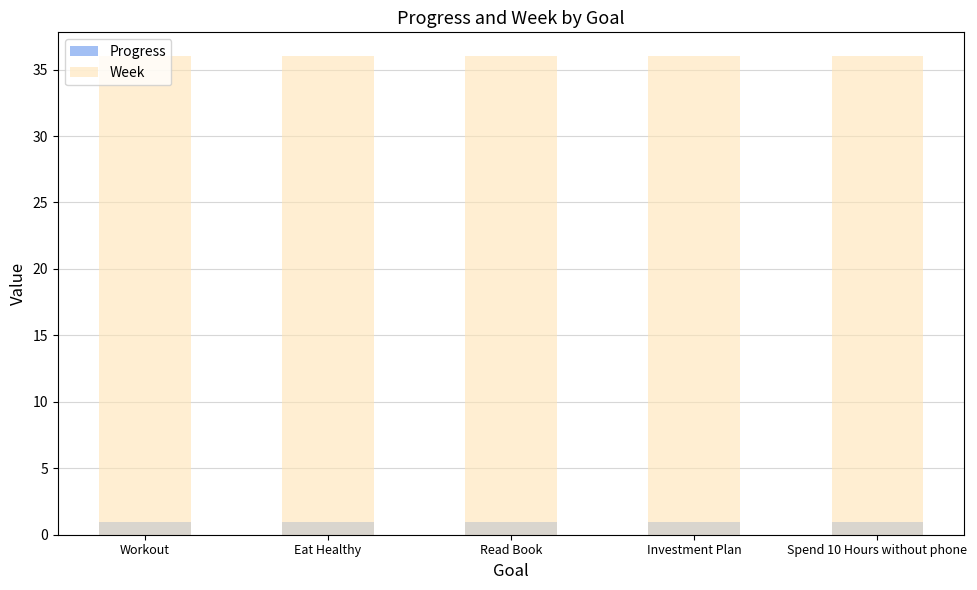

The value of Progress at Read Book is 0.9. True or false?

True